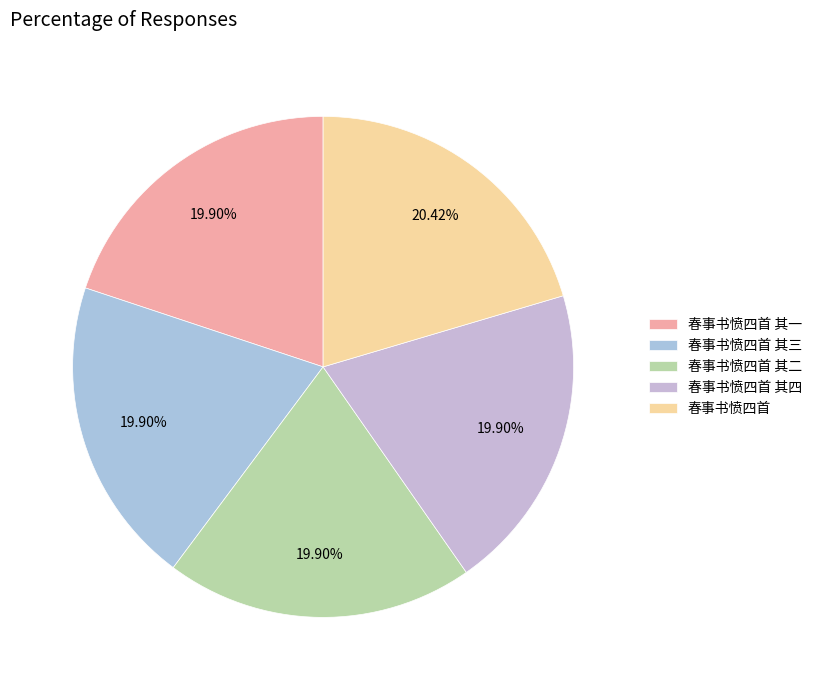

To the nearest percent, what portion does 春事书愤四首 其四 represent?

20%